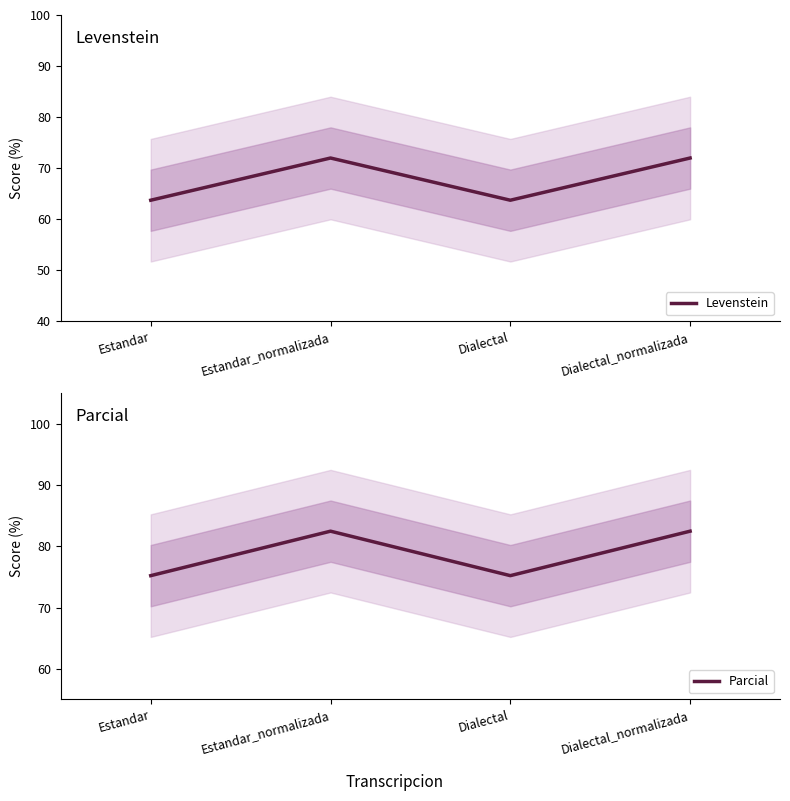

What is the maximum value shown in the chart?

82.5